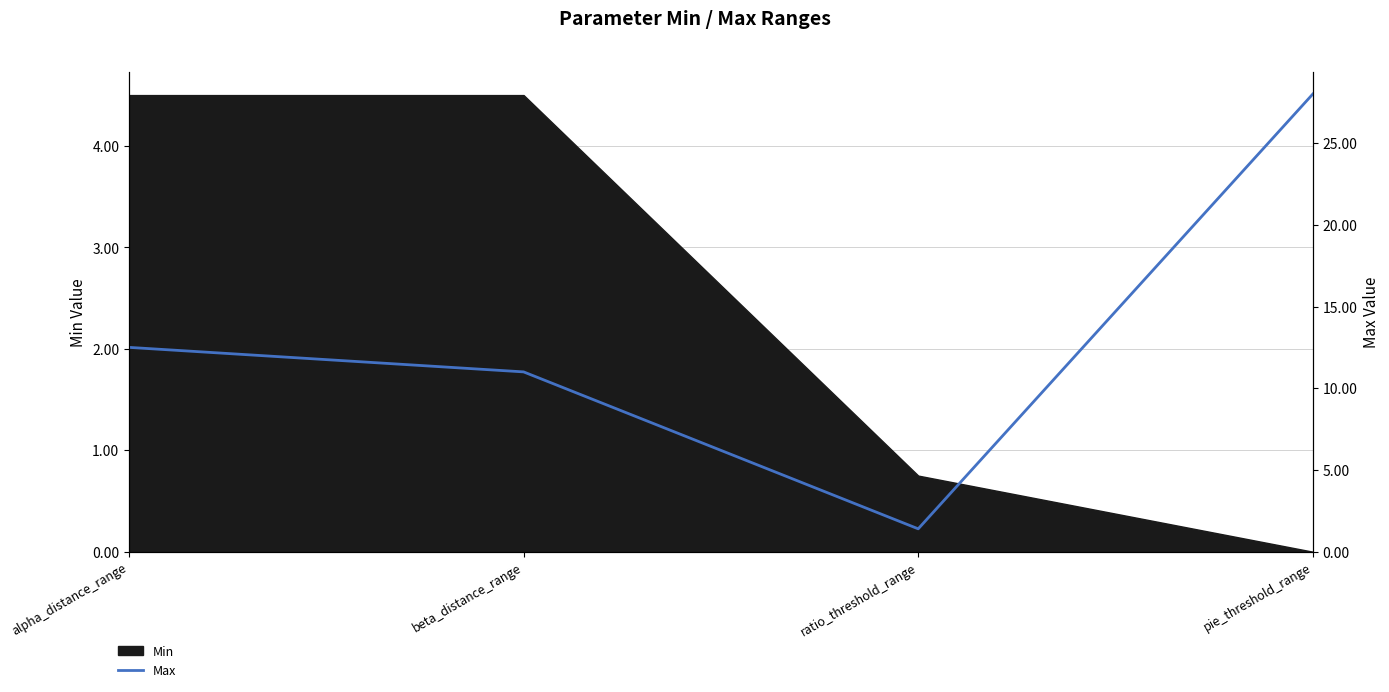

The chart shows a value of 0.9 at ratio_threshold_range. True or false?

False